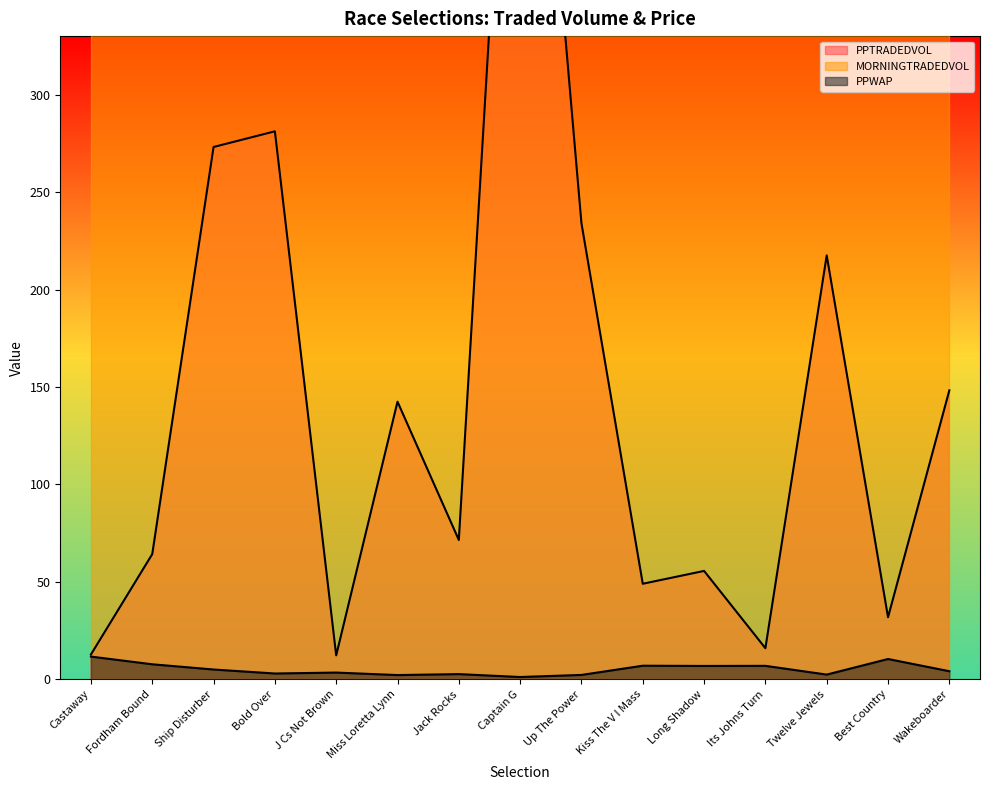

Rank the series at Its Johns Turn from lowest to highest value.

PPWAP, PPTRADEDVOL